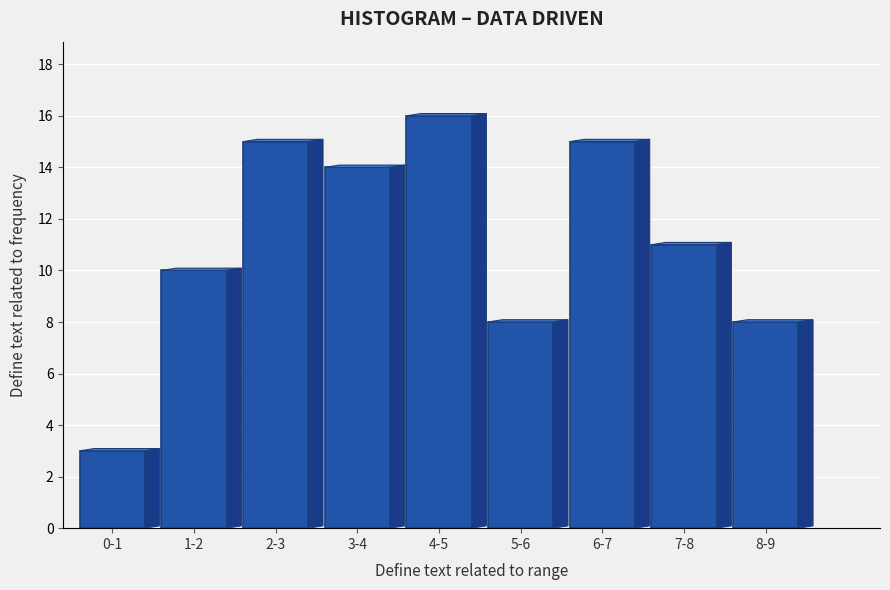

Reading right to left, list all the values displayed in this chart.

8-9=8	7-8=11	6-7=15	5-6=8	4-5=16	3-4=14	2-3=15	1-2=10	0-1=3